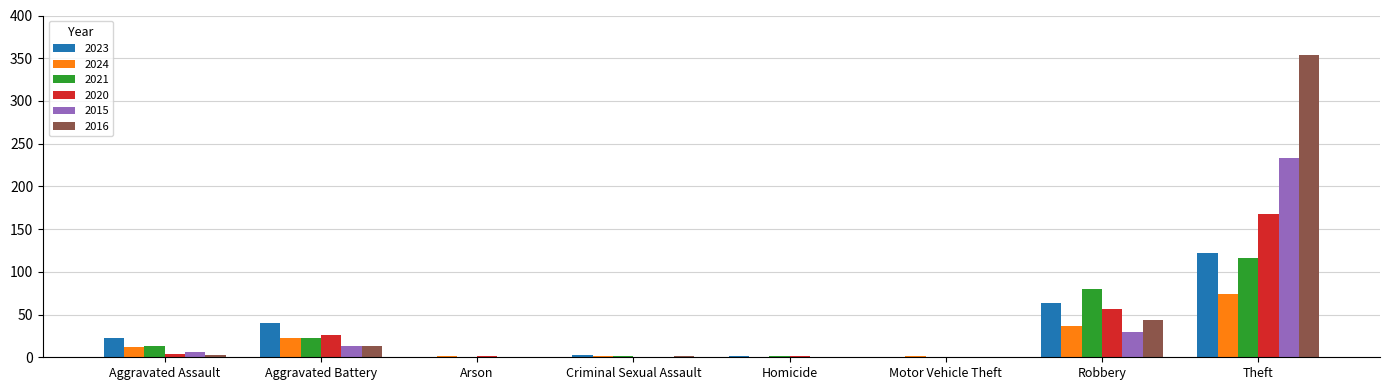

The 2020 series shows 4 at Aggravated Assault. True or false?

True